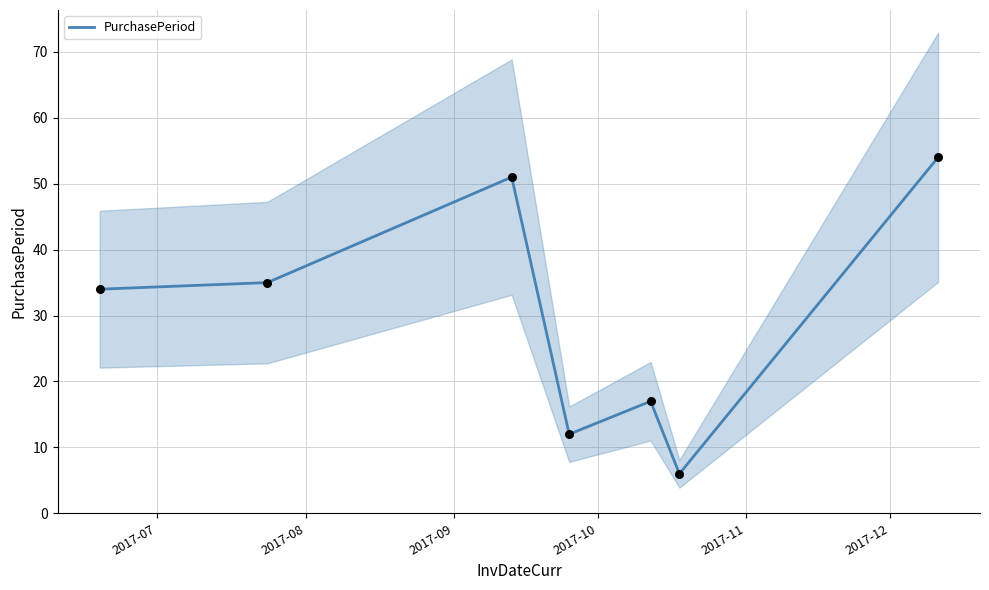

What is the maximum value for PurchasePeriod?

54